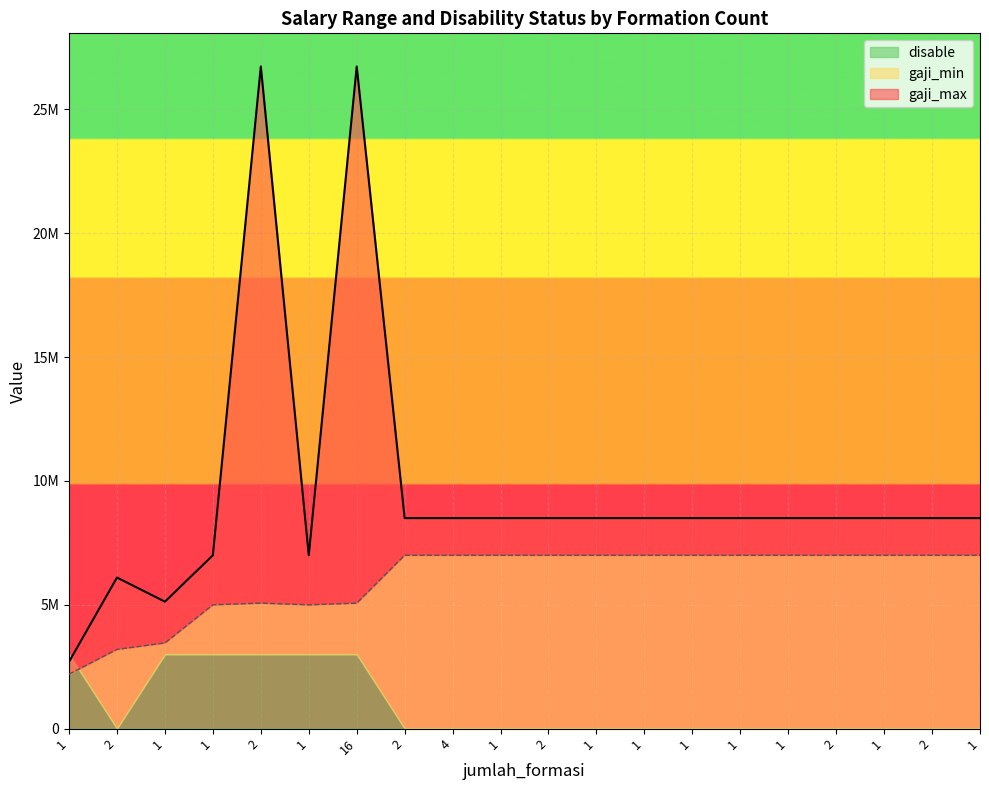

At how many categories does at least one series exceed 9388506?

2